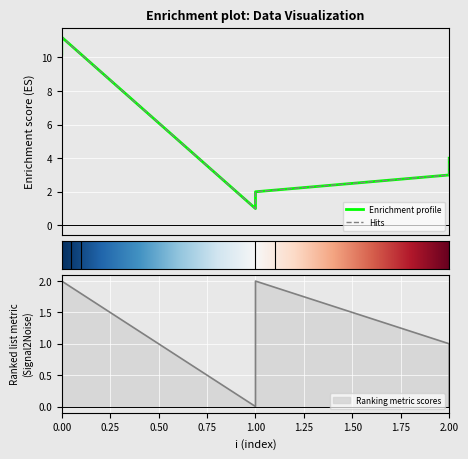

How many categories are shown in the chart?

6